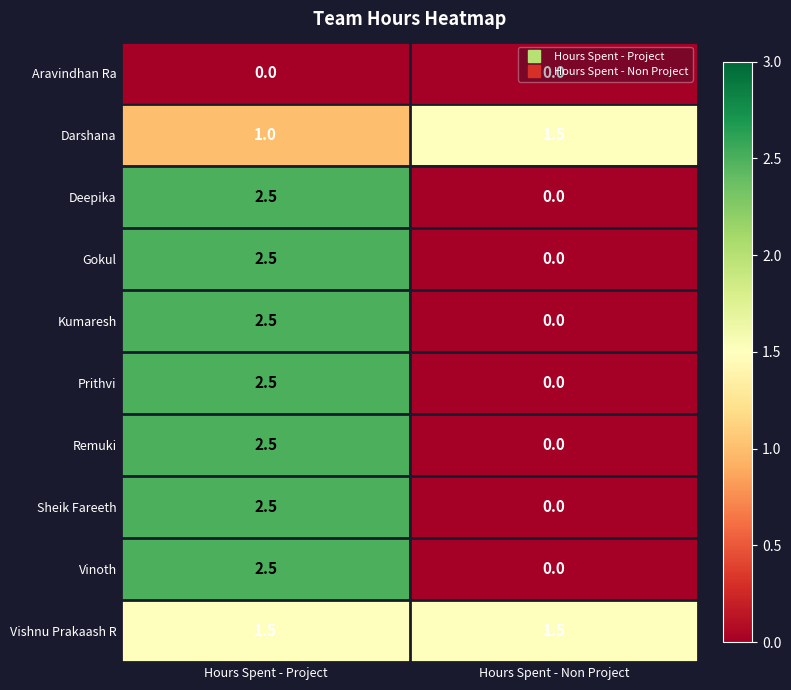

Rank the categories by Sheik Fareeth value from highest to lowest.

Hours Spent - Project, Hours Spent - Non Project